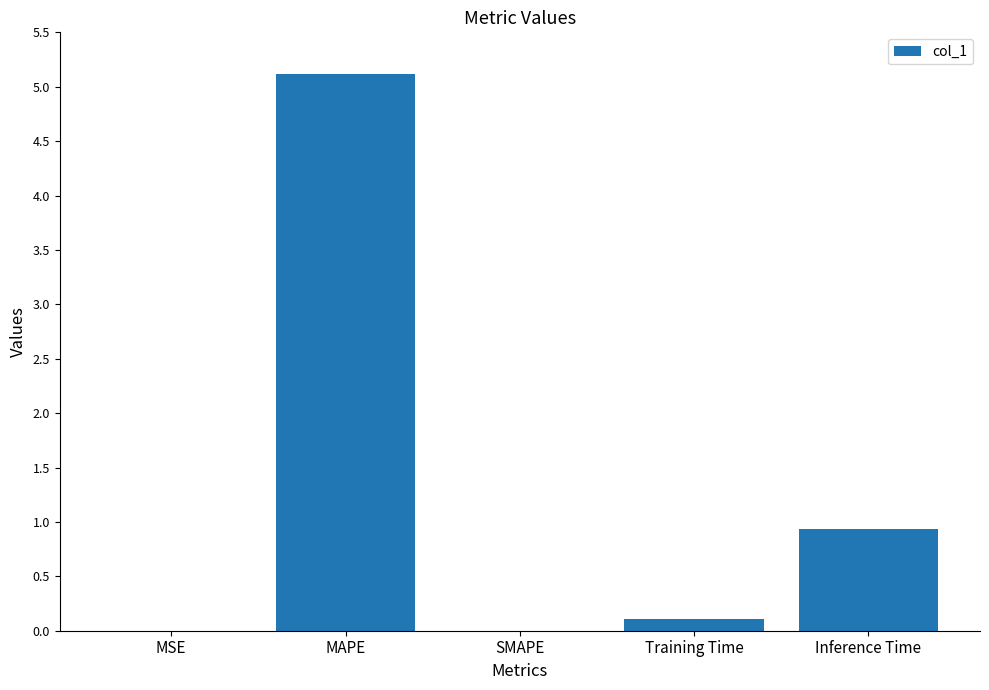

What is the sum of the values at Training Time and MSE?

0.1